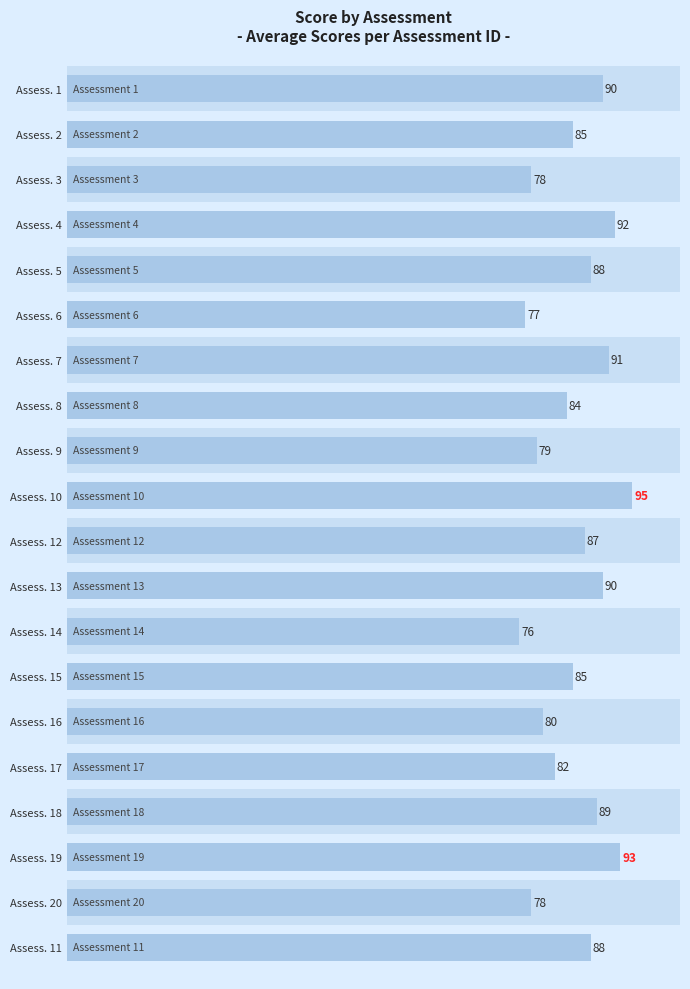

What value does the data have at 11, to the nearest 5?

90